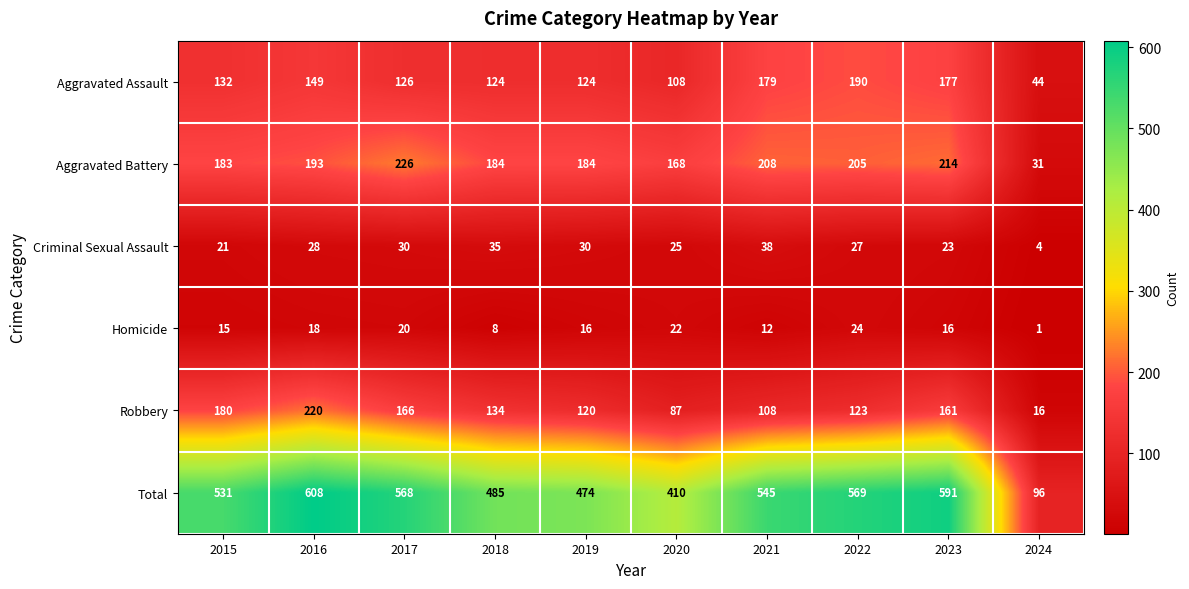

How many data points does each series have?

10